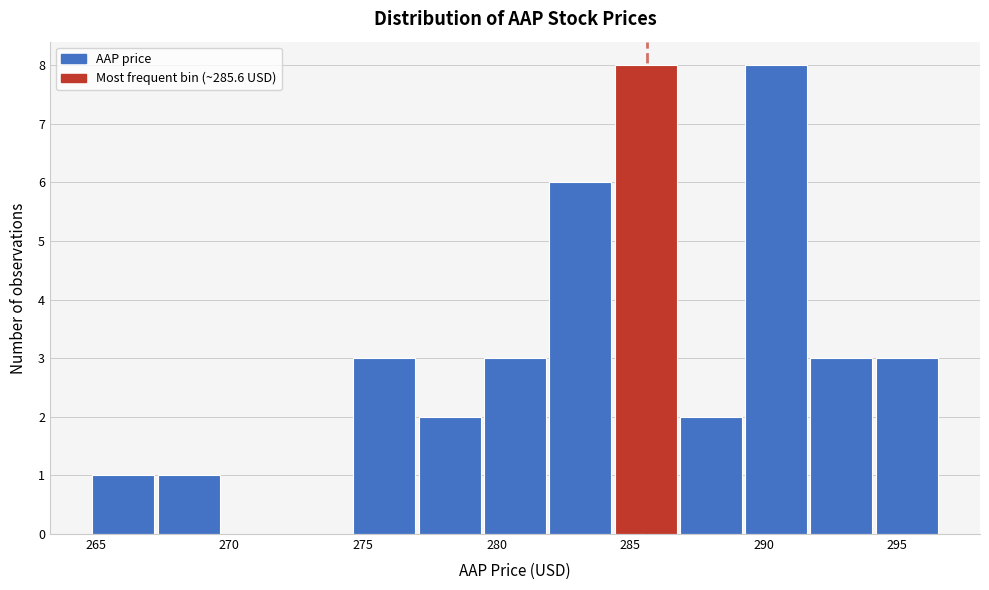

Reading left to right, transcribe this chart: for each bar, give the range it covers on the x-axis and its height. Neither the bar edges nor the heights are printed on the chart, so give them approximately, as read against the axes.

265.0 to 267.5: 1
267.5 to 270.0: 1
270.0 to 272.0: 0
272.0 to 274.5: 0
274.5 to 277.0: 3
277.0 to 279.5: 2
279.5 to 282.0: 3
282.0 to 284.5: 6
284.5 to 287.0: 8
287.0 to 289.5: 2
289.5 to 291.5: 8
291.5 to 294.0: 3
294.0 to 296.5: 3